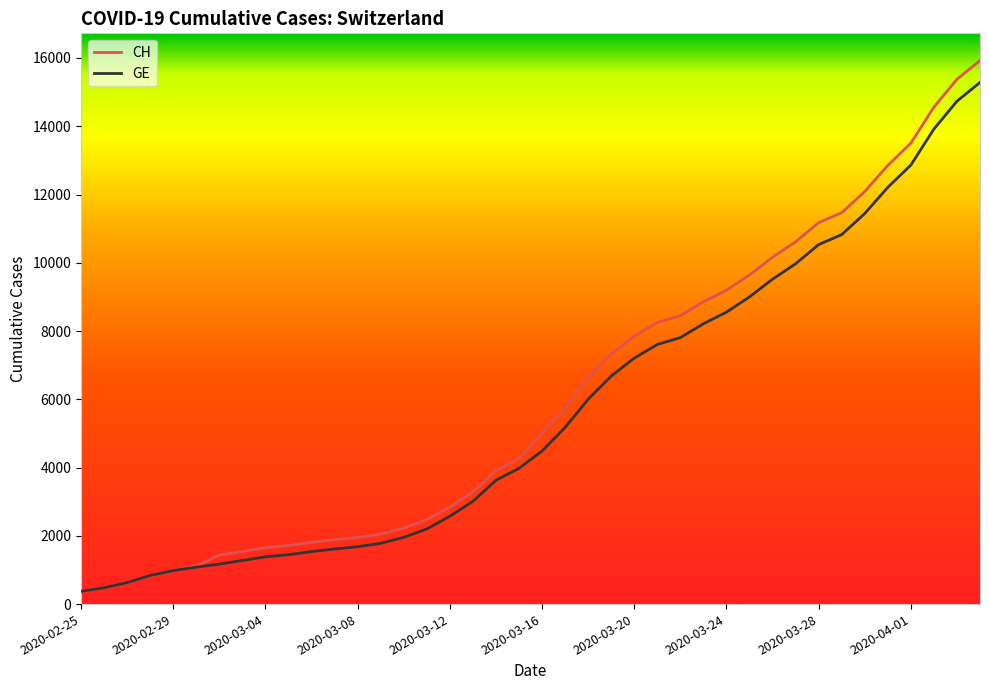

Which series has the largest range (max minus min)?

CH